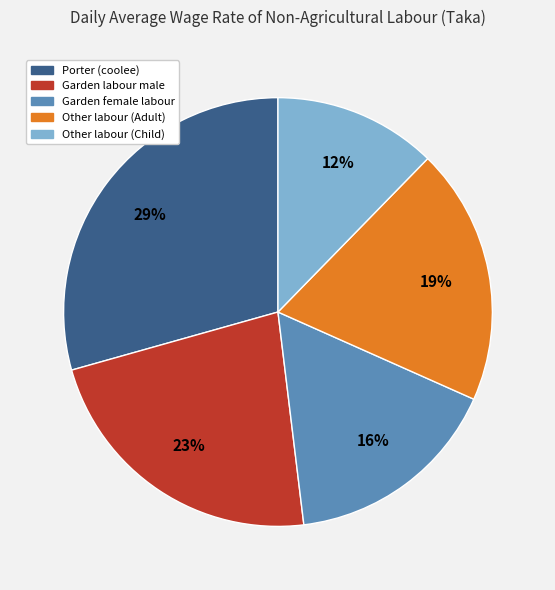

To the nearest percent, what portion does Other labour (Adult) represent?

19%